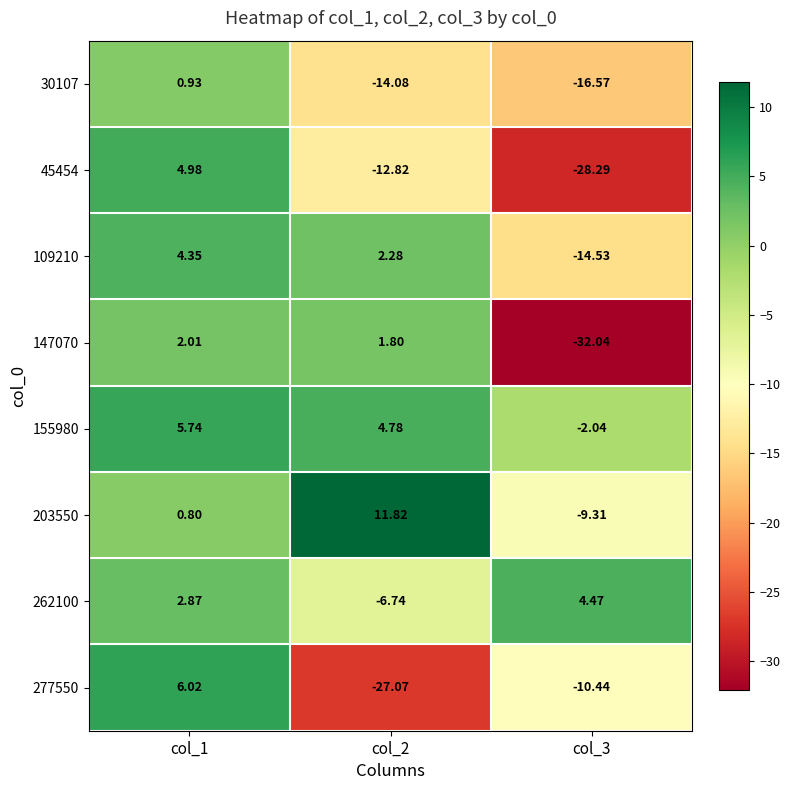

List the series in order of their peak value, lowest first.

30107, 147070, 109210, 262100, 45454, 155980, 277550, 203550